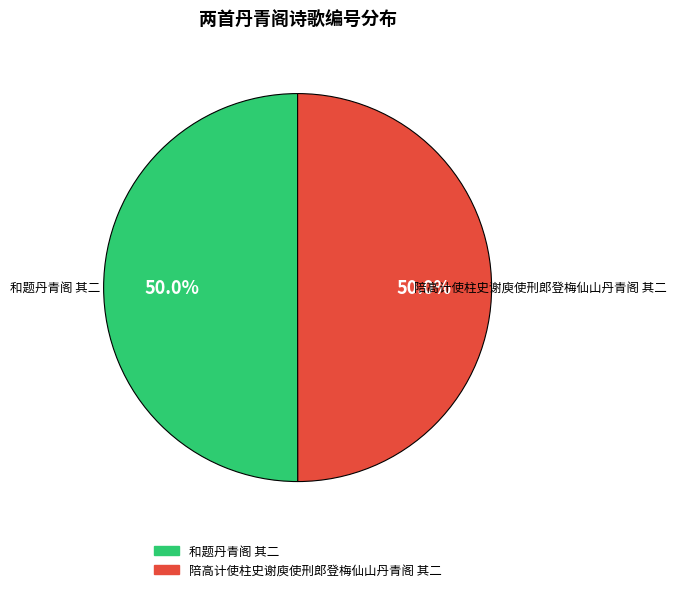

To the nearest percent, what percentage of the pie is 陪高计使柱史谢庾使刑郎登梅仙山丹青阁 其二?

50%